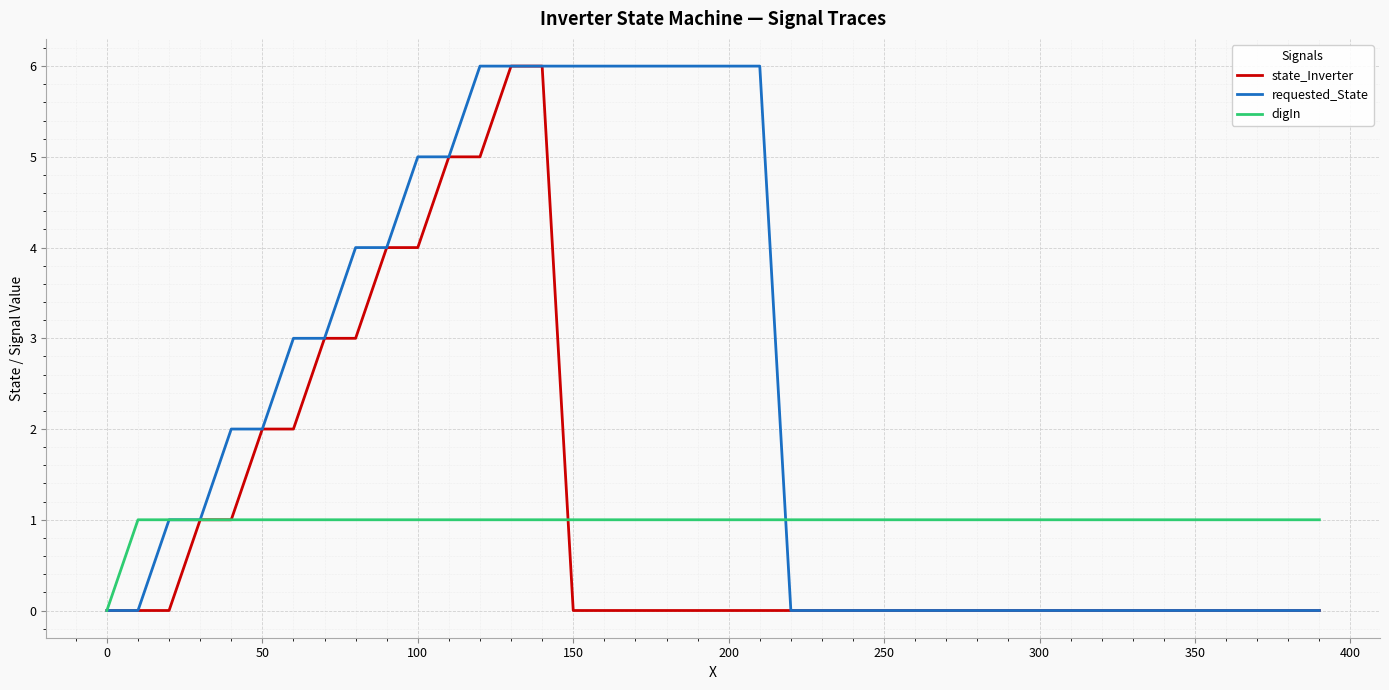

How many positive values does the digIn series have?

39